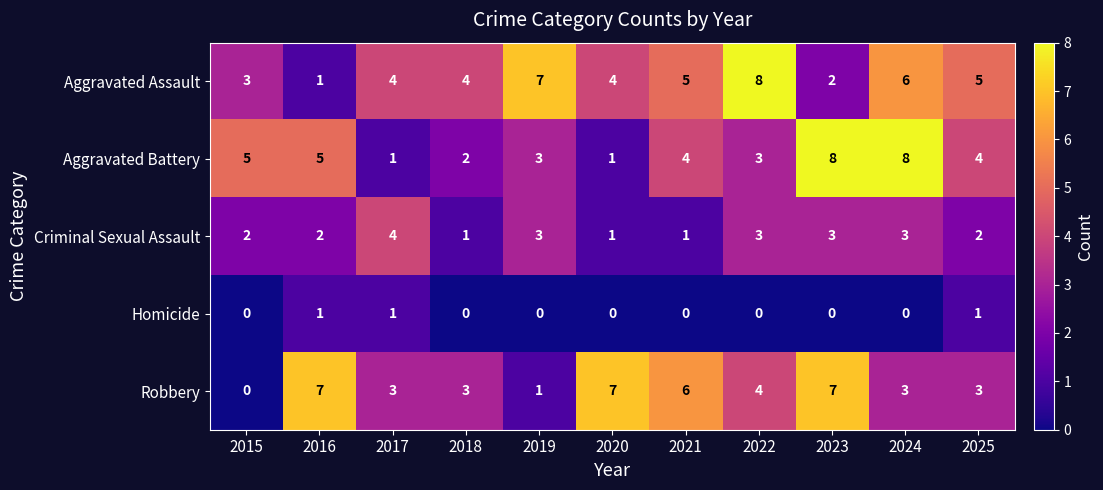

Which series has the largest total across all categories?

Aggravated Assault